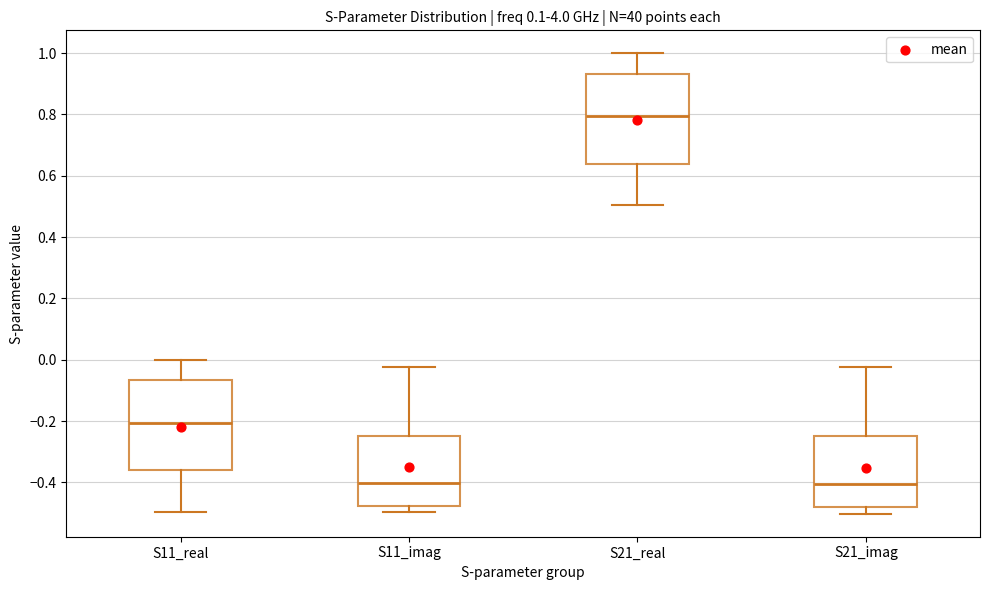

Reading left to right, read every box against the y-axis: the position of its median line, the range the box covers, and the ends of its whiskers. The values are not printed on the chart, so give them approximately, as read against the axis.

S11_real: median -0.20, box -0.36 to -0.06, whiskers -0.50 to 0.00
S11_imag: median -0.40, box -0.48 to -0.24, whiskers -0.50 to -0.02
S21_real: median 0.80, box 0.64 to 0.94, whiskers 0.50 to 1.00
S21_imag: median -0.40, box -0.48 to -0.26, whiskers -0.50 to -0.02